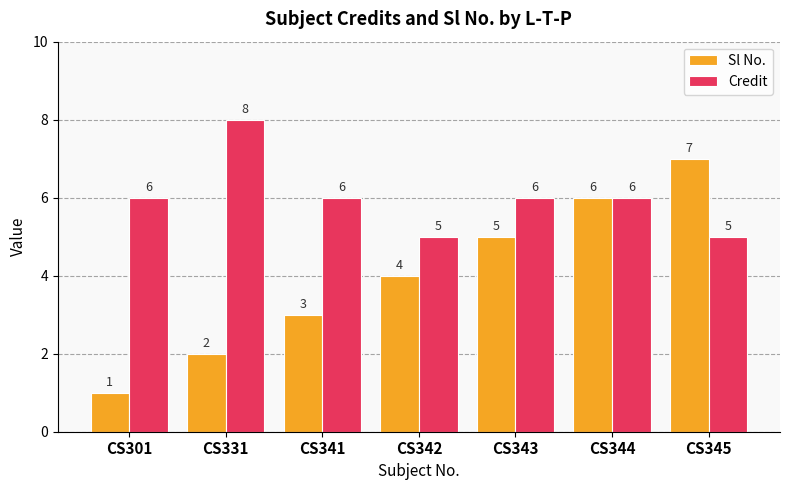

How many values in the Sl No. series are below 4?

3